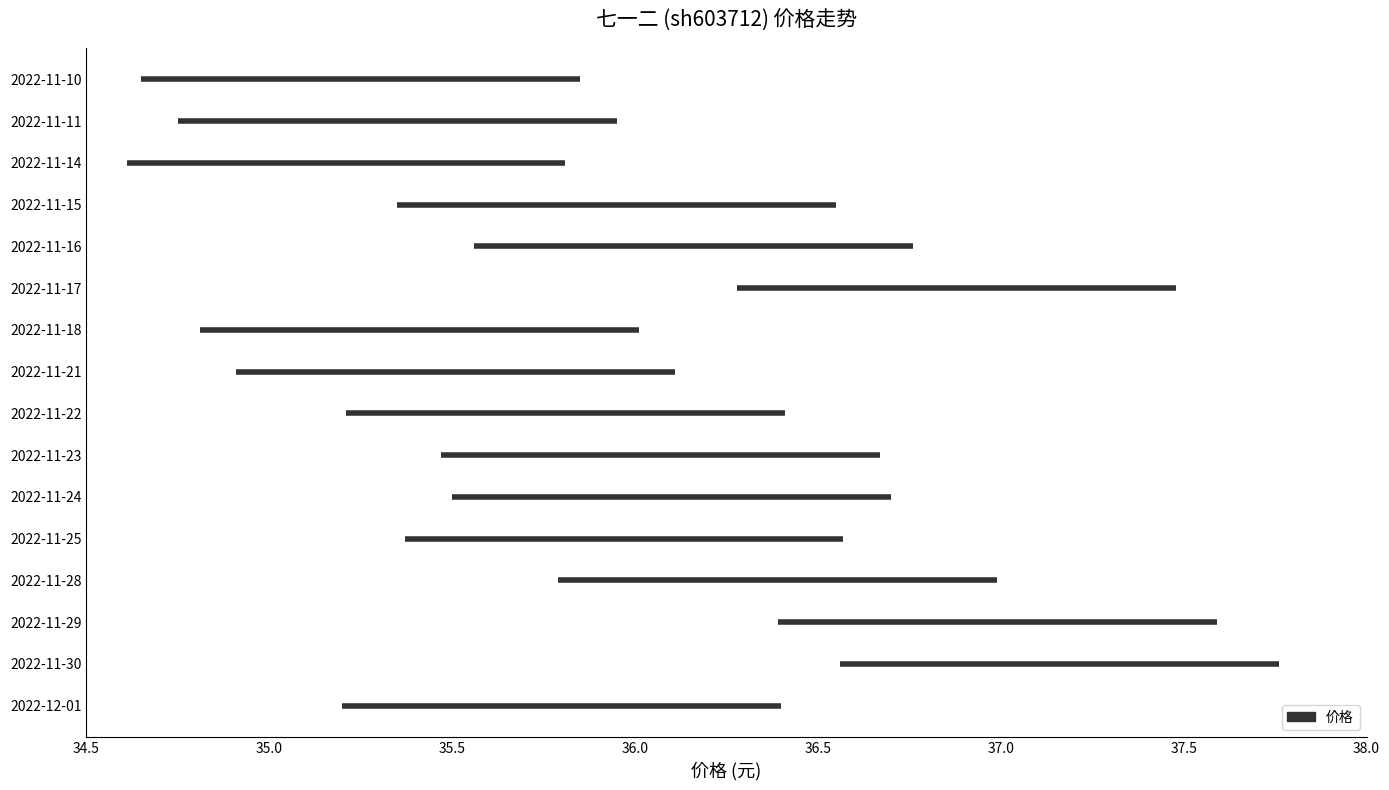

List the labels in order of value, largest first.

2022-11-30, 2022-11-29, 2022-11-17, 2022-11-28, 2022-11-16, 2022-11-24, 2022-11-23, 2022-11-25, 2022-11-15, 2022-11-22, 2022-12-01, 2022-11-21, 2022-11-18, 2022-11-11, 2022-11-10, 2022-11-14